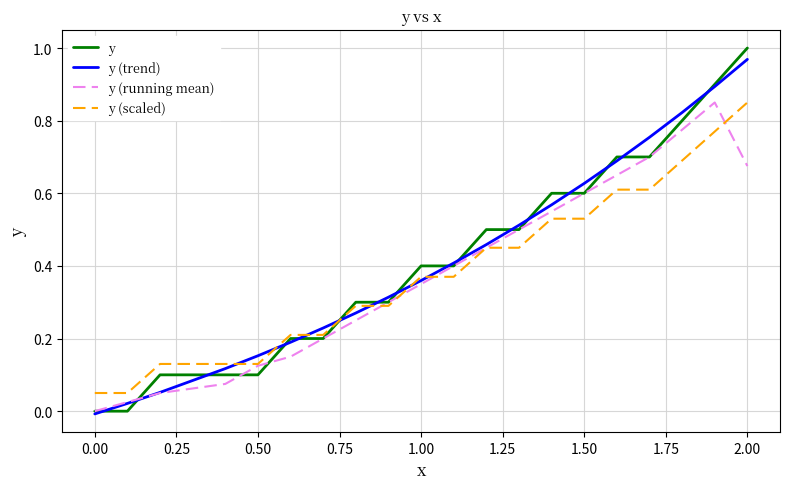

What is the sum of all y (running mean) values?

7.7